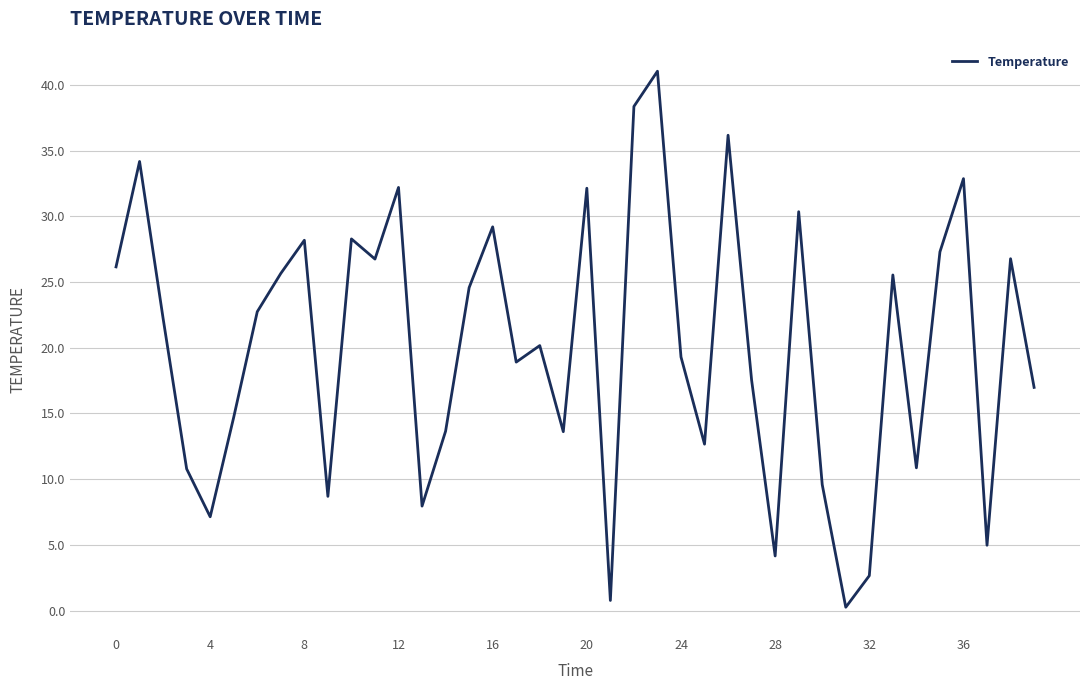

What is the maximum value shown in the chart?

41.0